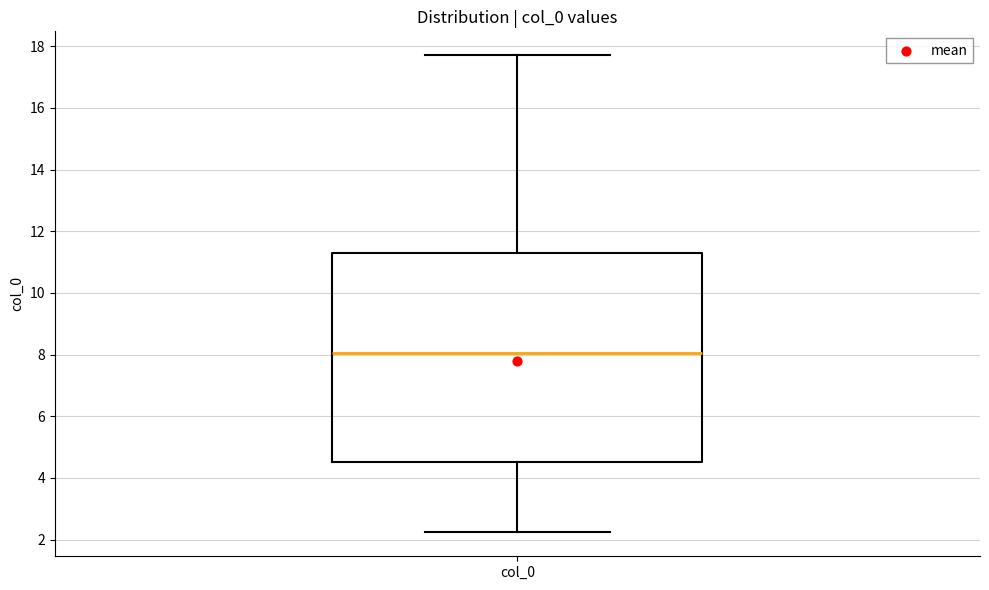

Read this box plot against the y-axis: the position of the median line, the range covered by the box, and the ends of both whiskers. The values are not printed on the chart, so give them approximately, as read against the axis.

median 8.0, box 4.6 to 11.2, whiskers 2.2 to 17.8